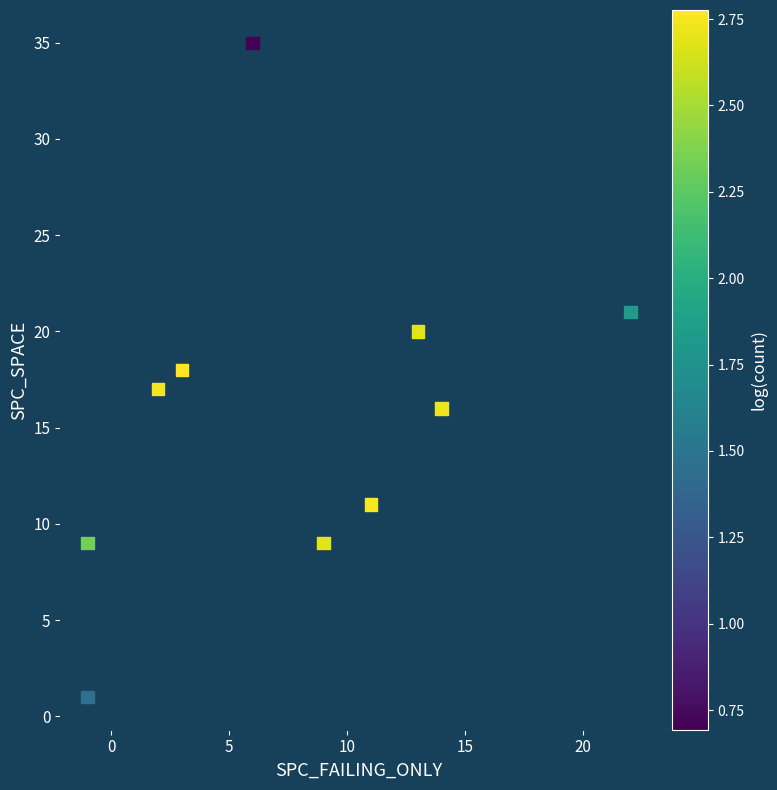

What is the average Y value?

16